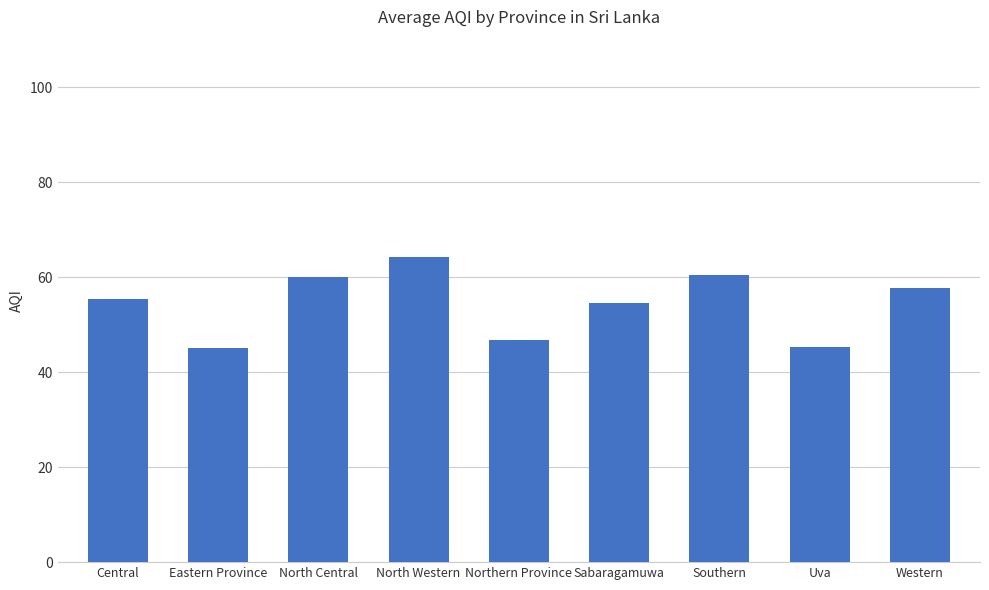

Which label corresponds to the largest value in the chart?

North Western